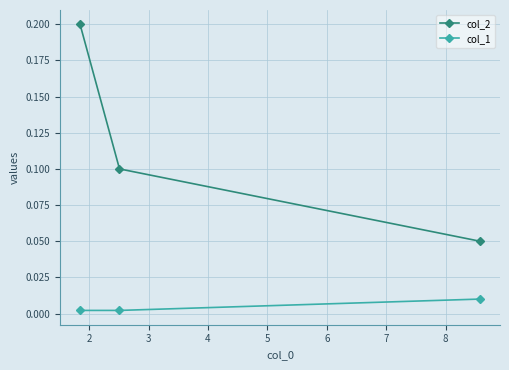

Which series has the widest spread of values?

col_2